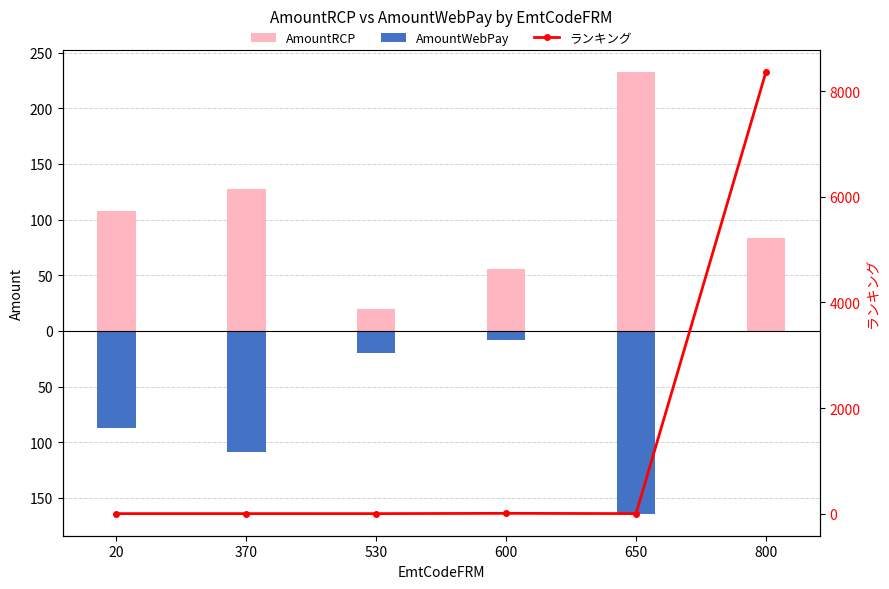

What is the average value of the AmountRCP series?

104.5